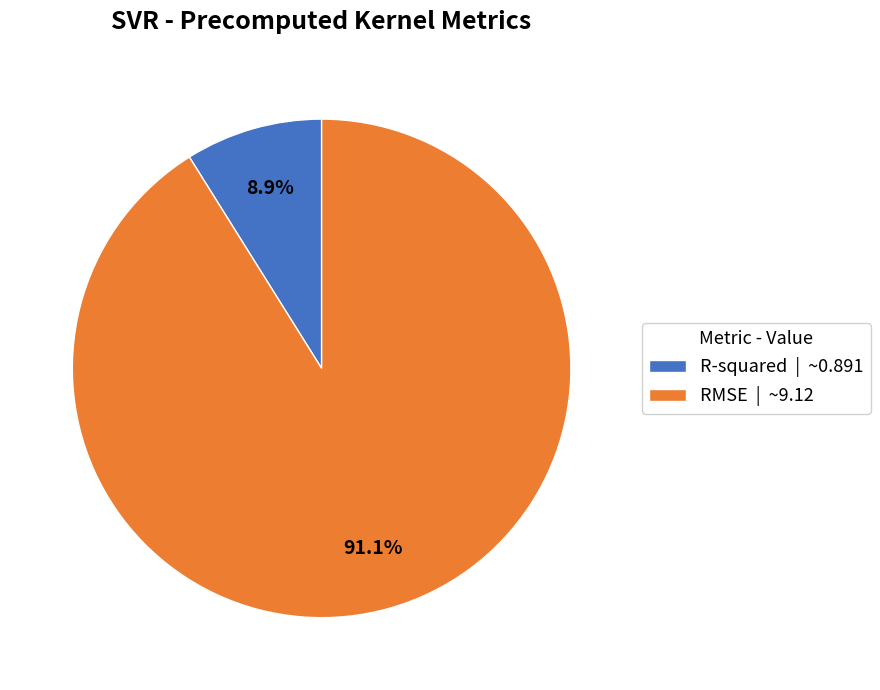

Count the number of slices in the pie.

2